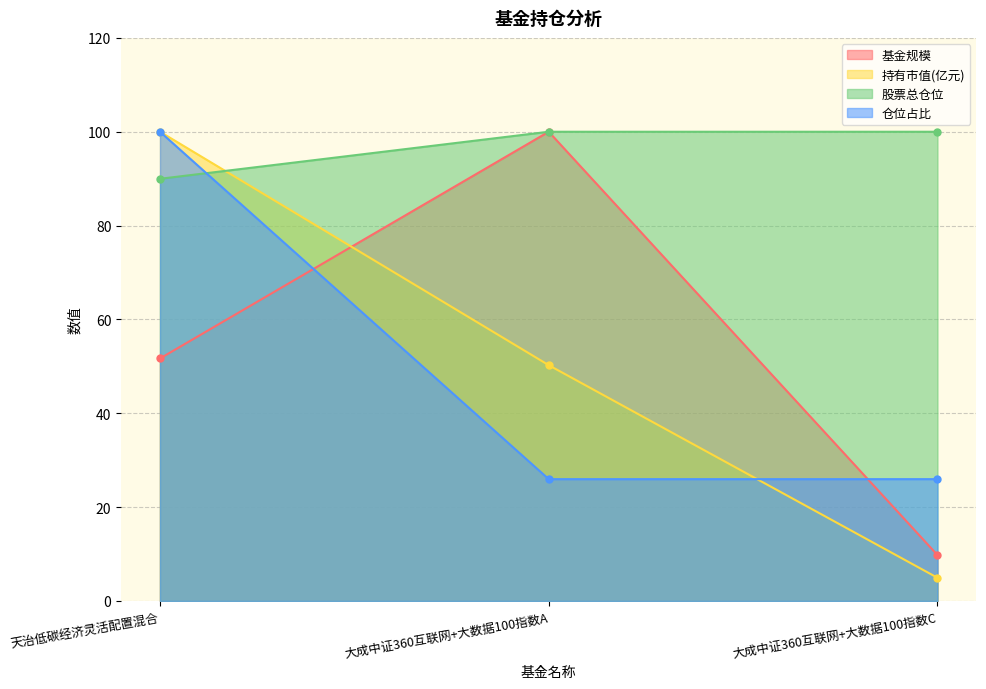

What is the sum of the 股票总仓位 values at 大成中证360互联网+大数据100指数C and 天治低碳经济灵活配置混合?

190.0